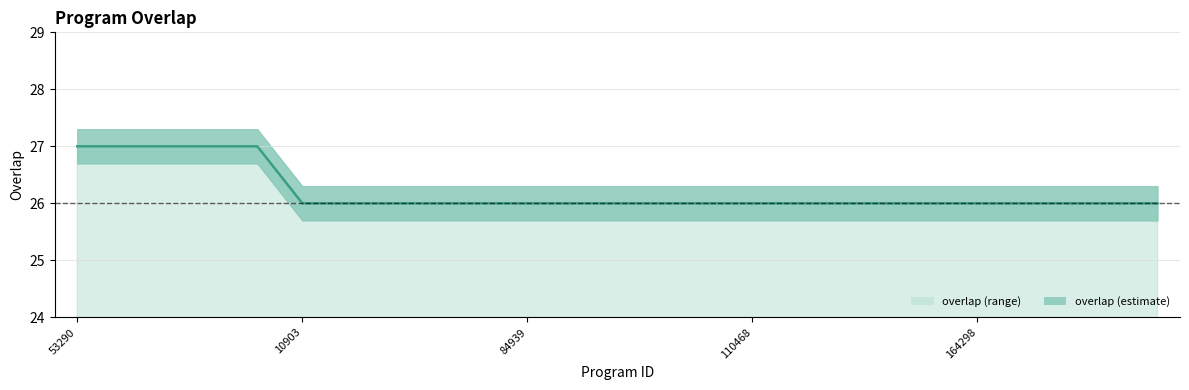

At which category does the chart reach its minimum across all series?

10903